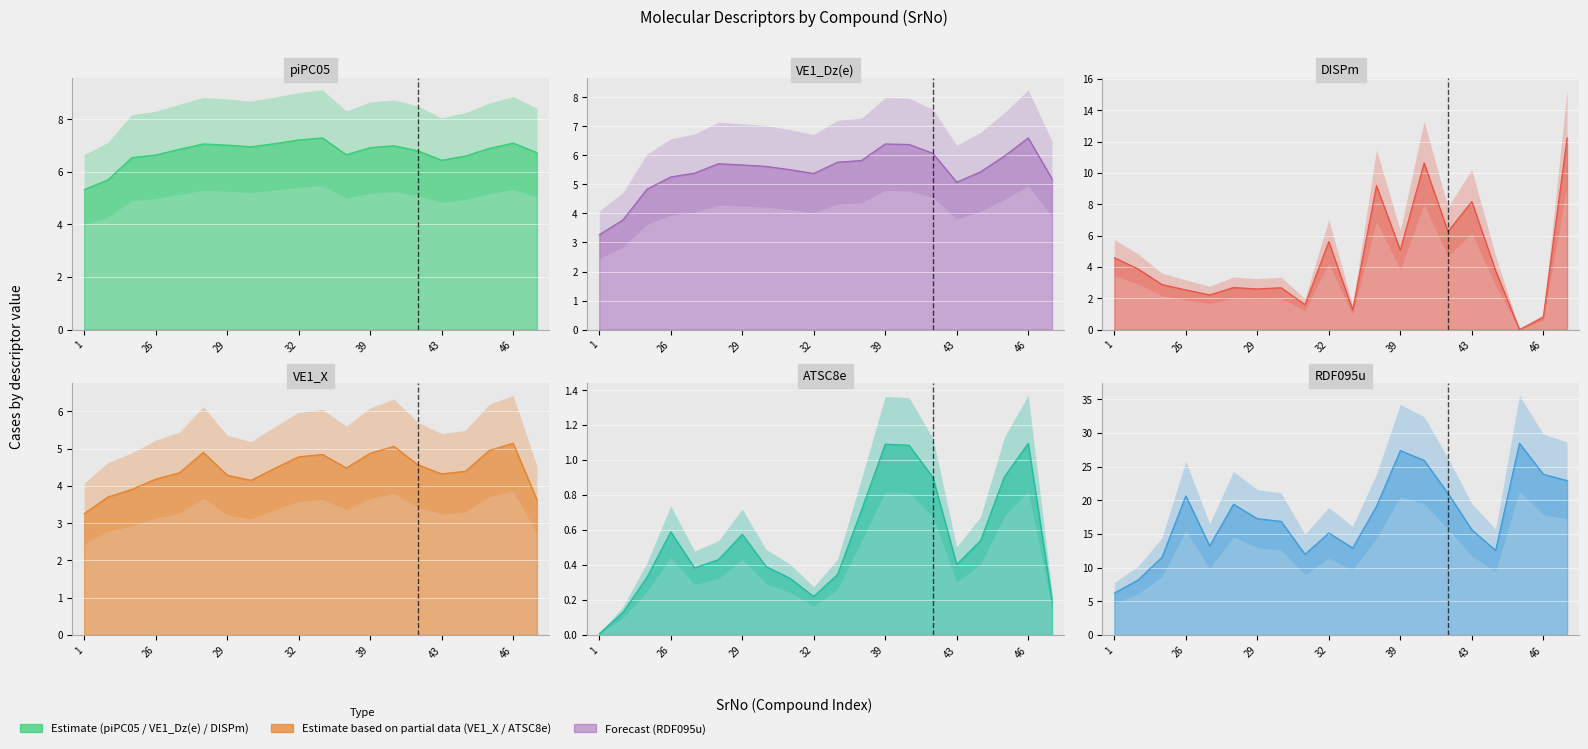

True or false: VE1_X and RDF095u intersect in this chart.

False